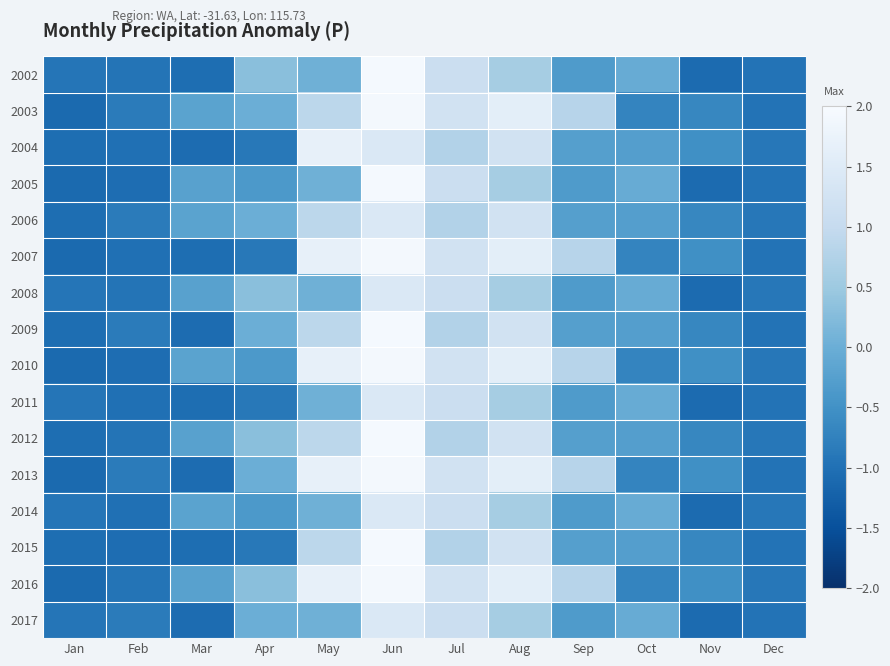

Reading left to right, list all the values displayed in this chart.

2002: Jan=-0.9	Feb=-0.9	Mar=-1.0	Apr=0.3	May=0.0	Jun=1.9	Jul=1.1	Aug=0.6	Sep=-0.3	Oct=-0.0	Nov=-1.1	Dec=-1.0
2003: Jan=-1.1	Feb=-0.8	Mar=-0.2	Apr=0.0	May=0.9	Jun=1.9	Jul=1.2	Aug=1.6	Sep=0.8	Oct=-0.7	Nov=-0.7	Dec=-1.0
2004: Jan=-1.0	Feb=-1.0	Mar=-1.1	Apr=-0.9	May=1.7	Jun=1.4	Jul=0.8	Aug=1.2	Sep=-0.3	Oct=-0.3	Nov=-0.5	Dec=-0.9
2005: Jan=-1.1	Feb=-1.1	Mar=-0.2	Apr=-0.4	May=0.0	Jun=1.9	Jul=1.1	Aug=0.6	Sep=-0.3	Oct=-0.0	Nov=-1.1	Dec=-1.0
2006: Jan=-1.0	Feb=-0.8	Mar=-0.2	Apr=0.0	May=0.9	Jun=1.4	Jul=0.8	Aug=1.2	Sep=-0.3	Oct=-0.3	Nov=-0.7	Dec=-0.9
2007: Jan=-1.1	Feb=-1.0	Mar=-1.0	Apr=-0.9	May=1.7	Jun=1.9	Jul=1.2	Aug=1.6	Sep=0.8	Oct=-0.7	Nov=-0.5	Dec=-1.0
2008: Jan=-0.9	Feb=-0.9	Mar=-0.2	Apr=0.3	May=0.0	Jun=1.4	Jul=1.1	Aug=0.6	Sep=-0.3	Oct=-0.0	Nov=-1.1	Dec=-0.9
2009: Jan=-1.0	Feb=-0.8	Mar=-1.1	Apr=0.0	May=0.9	Jun=1.9	Jul=0.8	Aug=1.2	Sep=-0.3	Oct=-0.3	Nov=-0.7	Dec=-1.0
2010: Jan=-1.1	Feb=-1.1	Mar=-0.2	Apr=-0.4	May=1.7	Jun=1.9	Jul=1.2	Aug=1.6	Sep=0.8	Oct=-0.7	Nov=-0.5	Dec=-0.9
2011: Jan=-0.9	Feb=-1.0	Mar=-1.0	Apr=-0.9	May=0.0	Jun=1.4	Jul=1.1	Aug=0.6	Sep=-0.3	Oct=-0.0	Nov=-1.1	Dec=-1.0
2012: Jan=-1.0	Feb=-0.9	Mar=-0.2	Apr=0.3	May=0.9	Jun=1.9	Jul=0.8	Aug=1.2	Sep=-0.3	Oct=-0.3	Nov=-0.7	Dec=-0.9
2013: Jan=-1.1	Feb=-0.8	Mar=-1.1	Apr=0.0	May=1.7	Jun=1.9	Jul=1.2	Aug=1.6	Sep=0.8	Oct=-0.7	Nov=-0.5	Dec=-1.0
2014: Jan=-0.9	Feb=-1.0	Mar=-0.2	Apr=-0.4	May=0.0	Jun=1.4	Jul=1.1	Aug=0.6	Sep=-0.3	Oct=-0.0	Nov=-1.1	Dec=-0.9
2015: Jan=-1.0	Feb=-1.1	Mar=-1.0	Apr=-0.9	May=0.9	Jun=1.9	Jul=0.8	Aug=1.2	Sep=-0.3	Oct=-0.3	Nov=-0.7	Dec=-1.0
2016: Jan=-1.1	Feb=-0.9	Mar=-0.2	Apr=0.3	May=1.7	Jun=1.9	Jul=1.2	Aug=1.6	Sep=0.8	Oct=-0.7	Nov=-0.5	Dec=-0.9
2017: Jan=-0.9	Feb=-0.8	Mar=-1.1	Apr=0.0	May=0.0	Jun=1.4	Jul=1.1	Aug=0.6	Sep=-0.3	Oct=-0.0	Nov=-1.1	Dec=-1.0